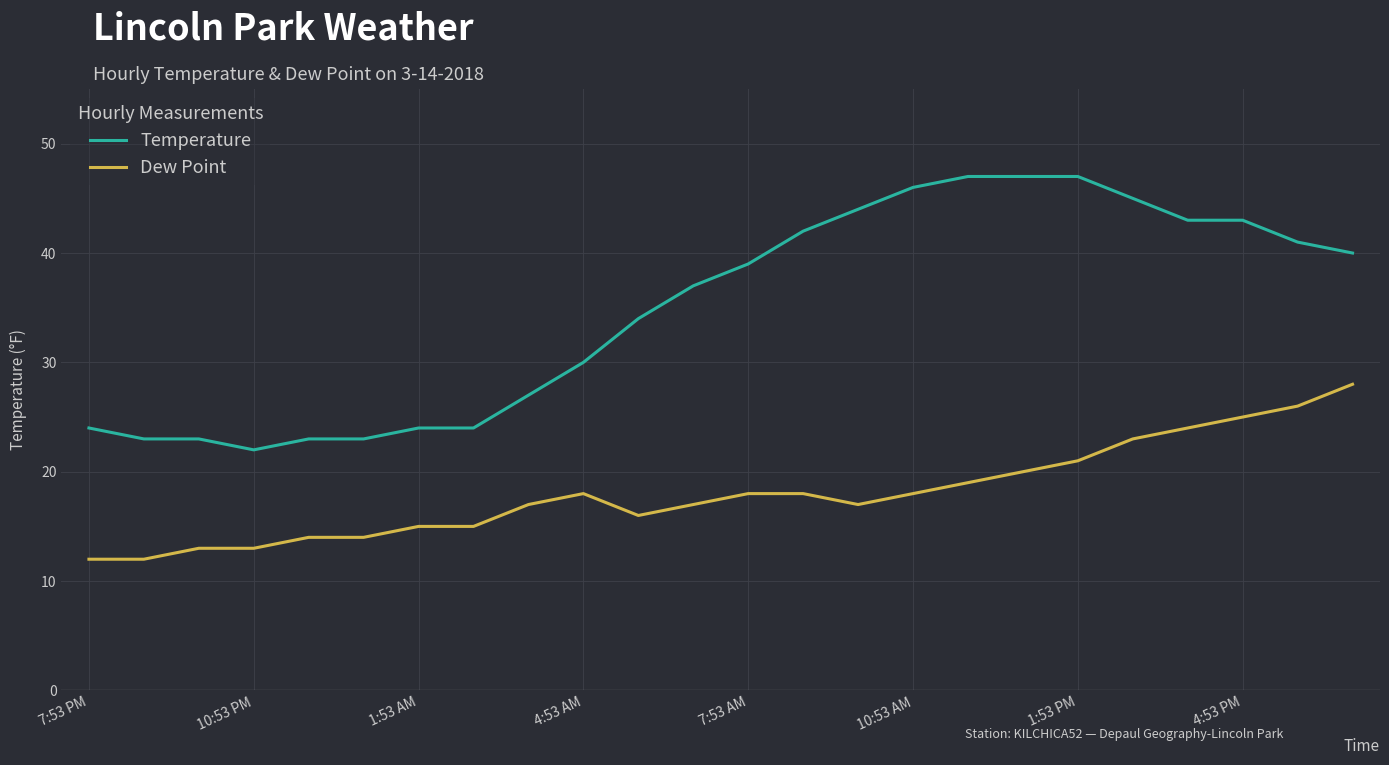

Which series has the largest range (max minus min)?

Temperature